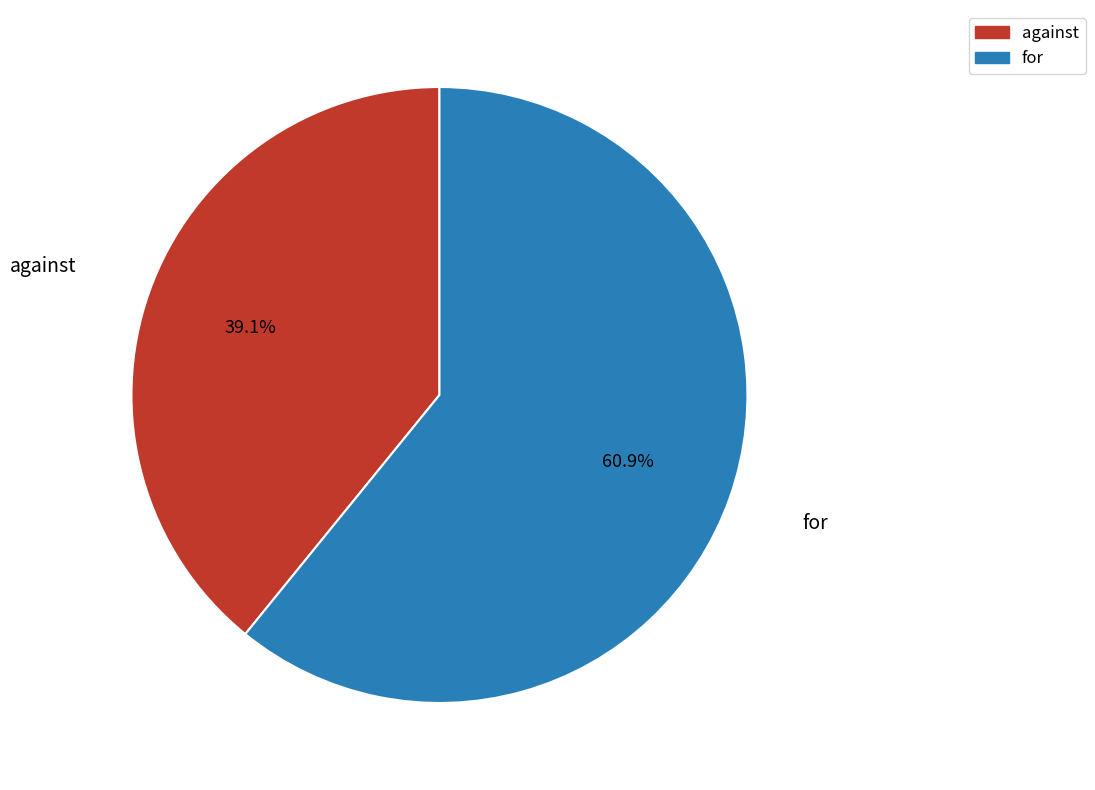

What is the ratio of the value at against to the value at for?

0.6